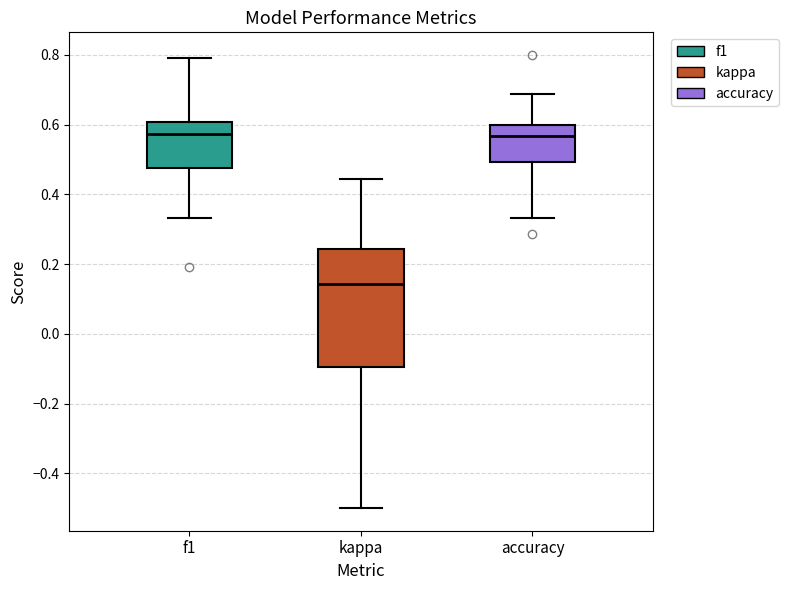

Reading left to right, transcribe this box plot: for each box, give where its median line is, the range the box spans, and where its two whiskers end, as read against the y-axis. The values are not printed on the chart, so give them approximately, as read against the axis.

f1: median 0.58, box 0.48 to 0.60, whiskers 0.34 to 0.80
kappa: median 0.14, box -0.10 to 0.24, whiskers -0.50 to 0.44
accuracy: median 0.56, box 0.50 to 0.60, whiskers 0.34 to 0.68